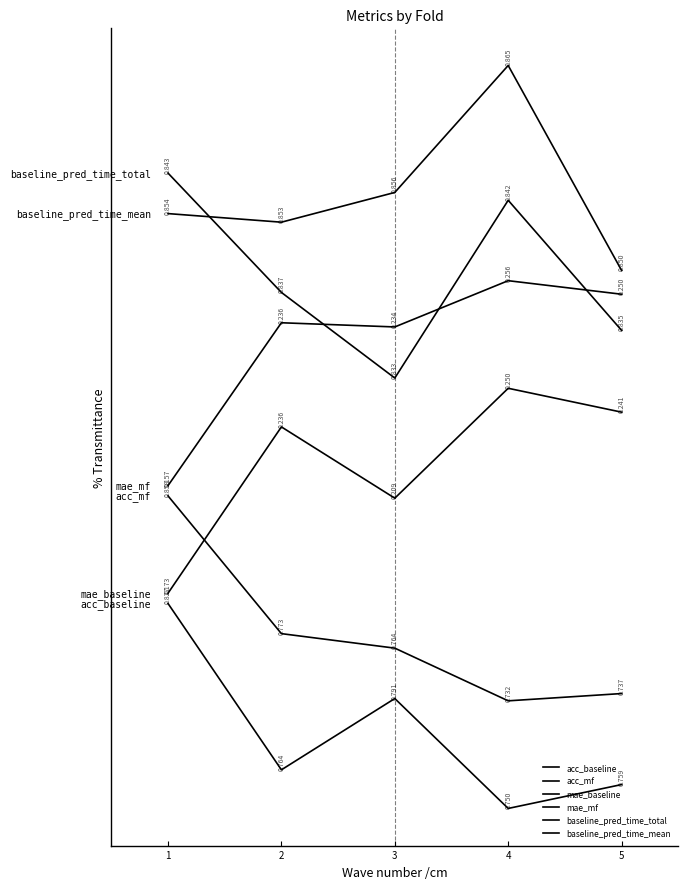

Does the chart have visible grid lines?

No